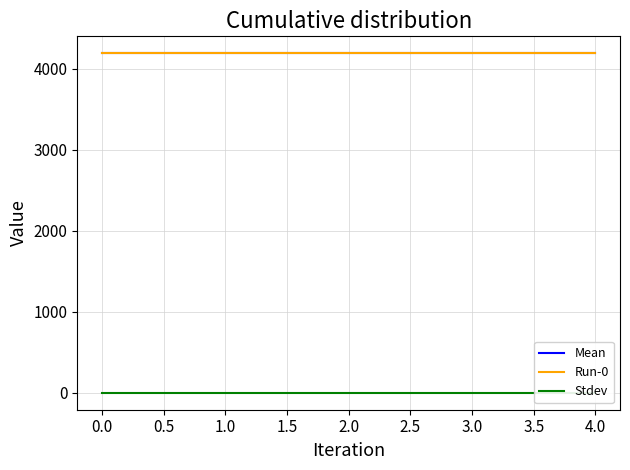

What is the approximate value of Mean at 2.0?

4188.5